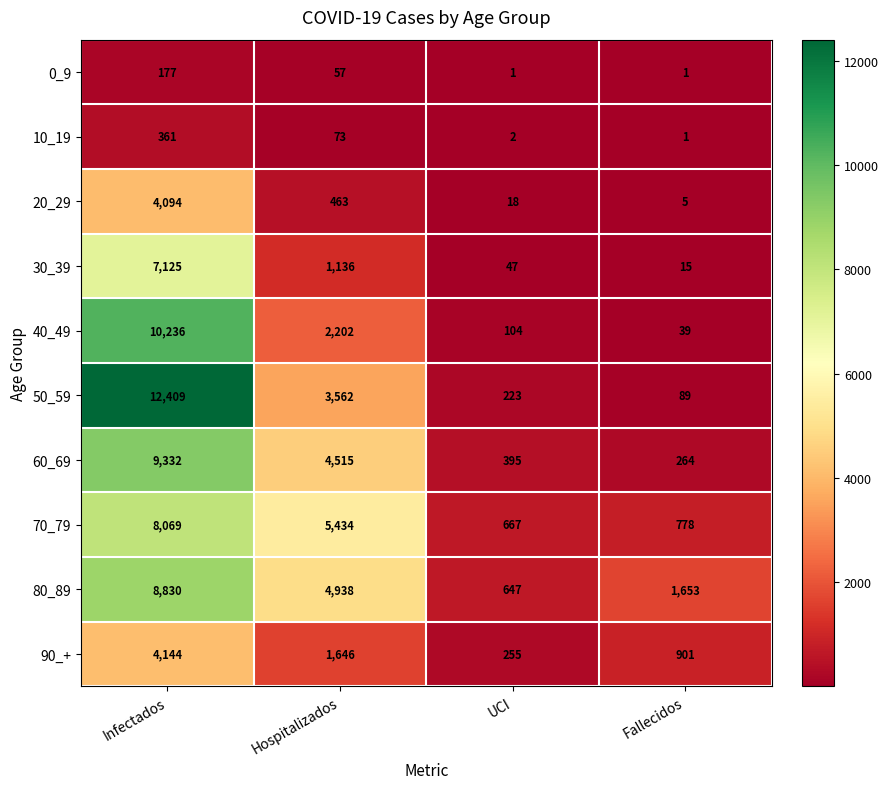

At which category does the chart reach its peak across all series?

Infectados